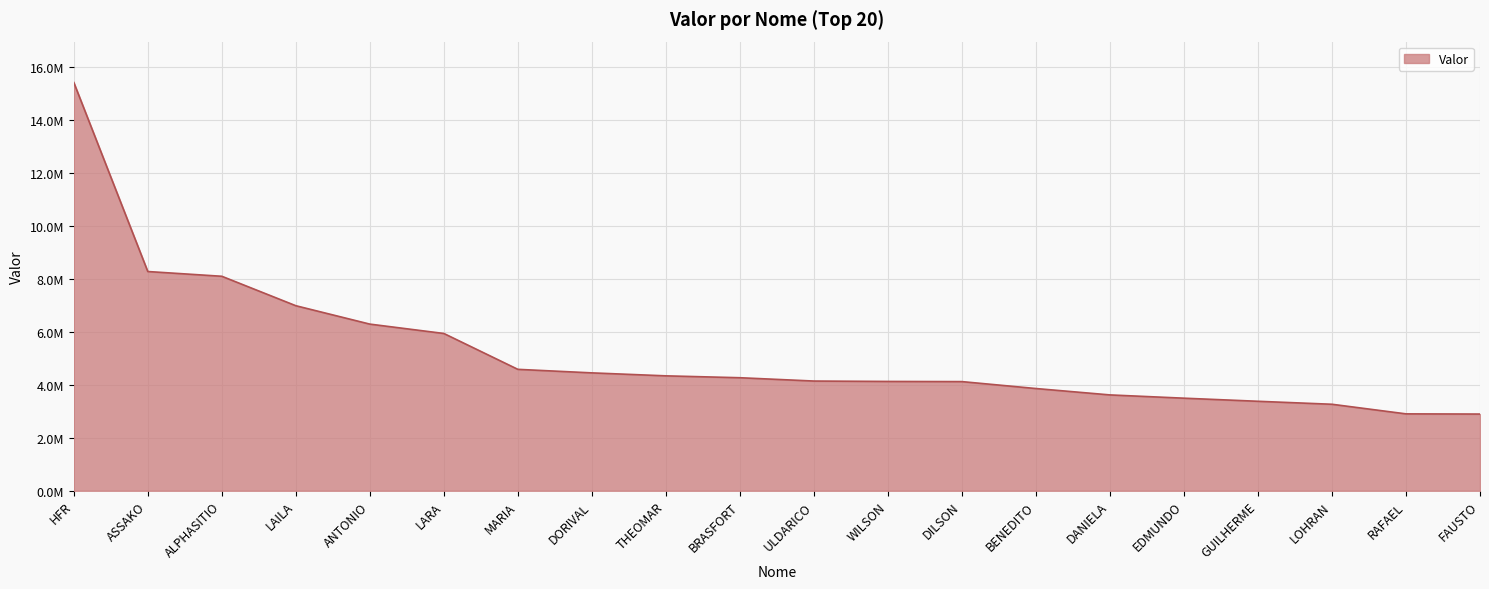

How many values are below 4268879?

10